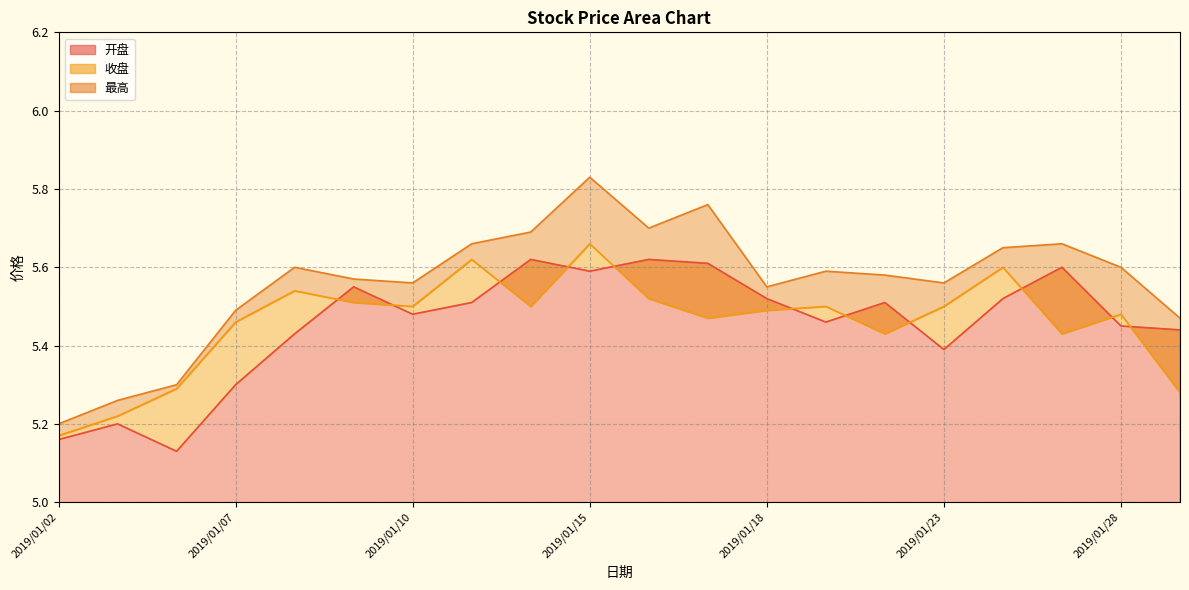

How many 最高 values are between 5 and 6?

20